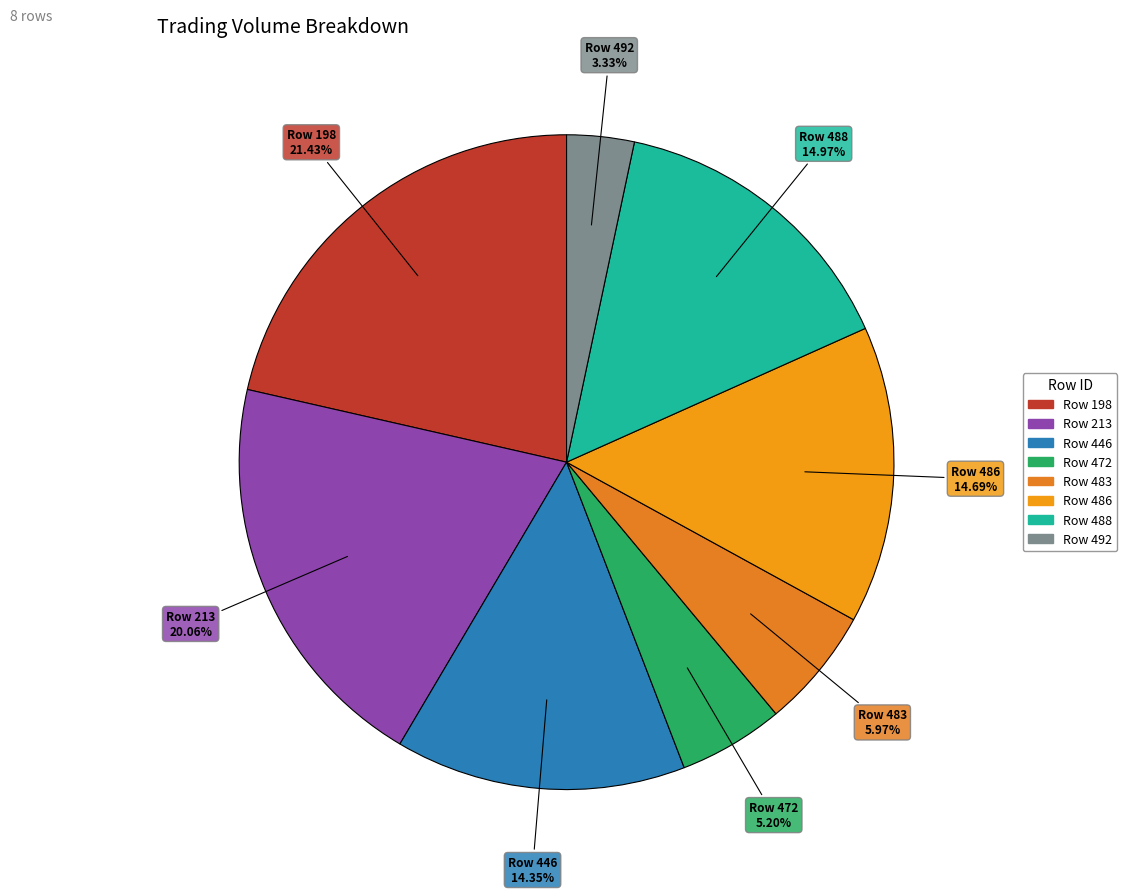

To the nearest percent, what is the difference between the Row 446 and Row 483 slice percentages?

8%